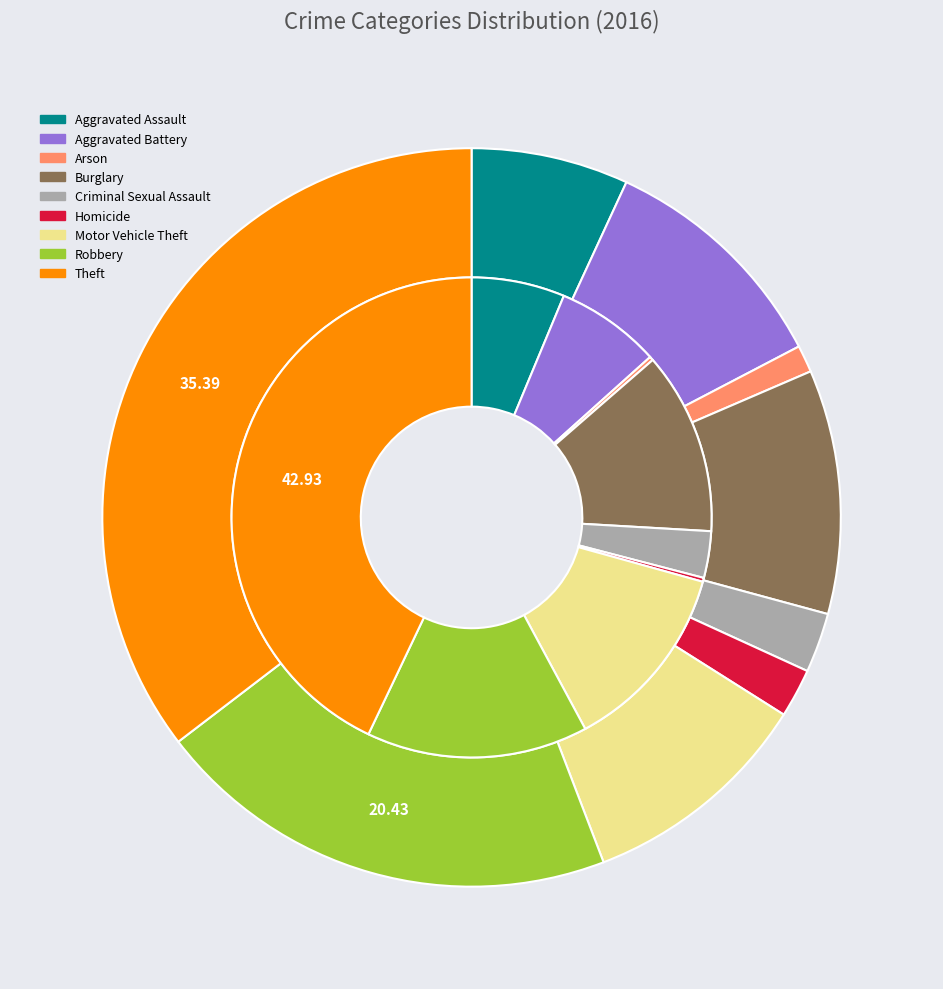

Combined, do 8 and 5 account for over 50%?

No